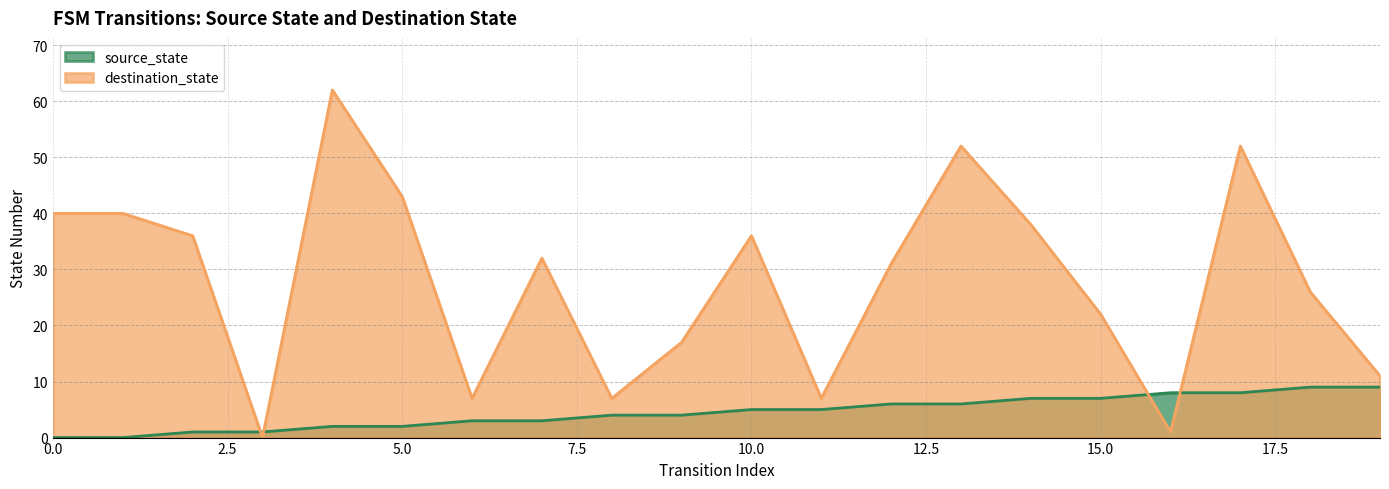

At which category does destination_state reach its first local peak?

4